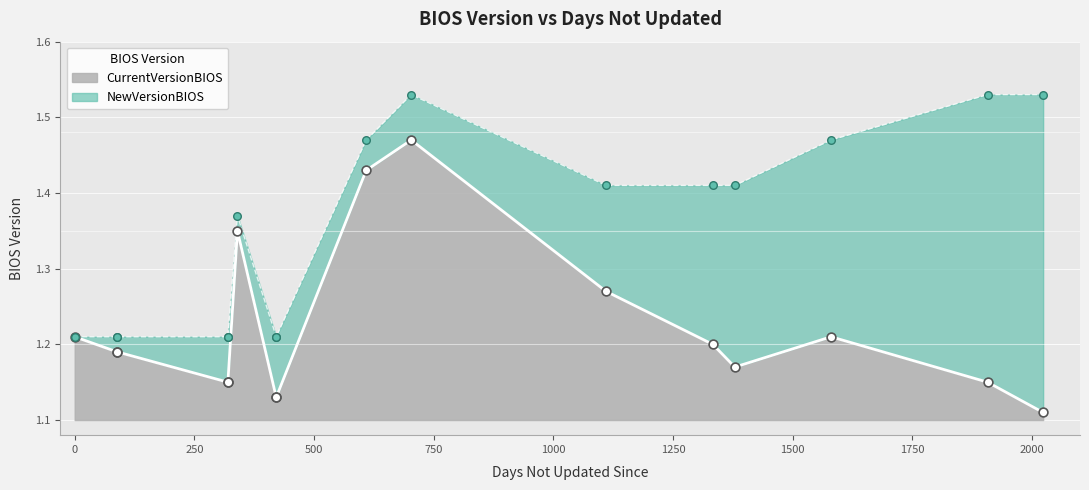

What is the total value across all series at 320?

2.4